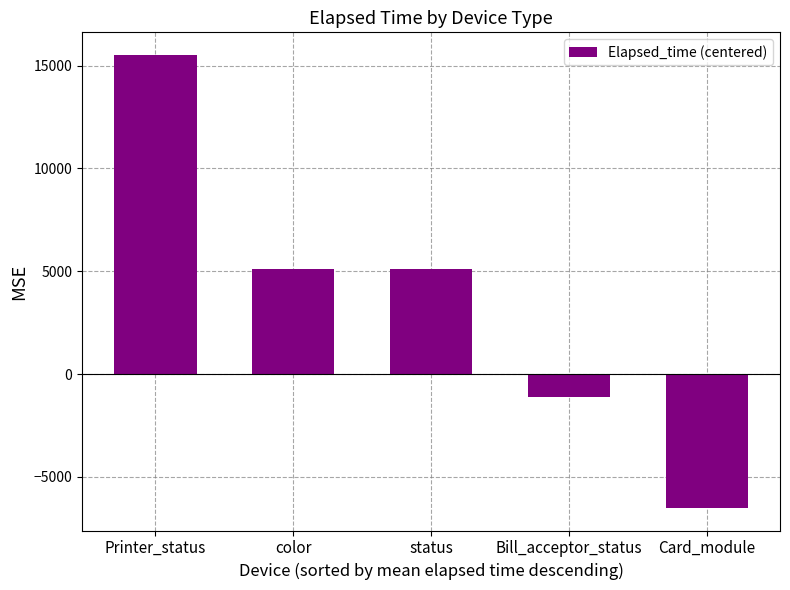

True or false: the data shows -6506.1 at Card_module.

True